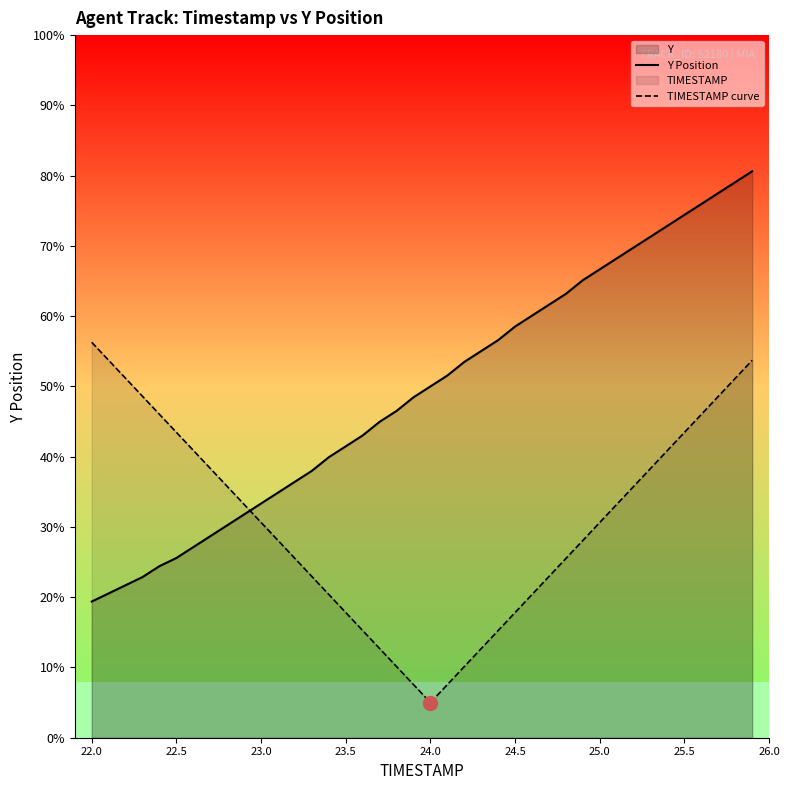

True or false: Y Position and TIMESTAMP curve cross at least once.

True